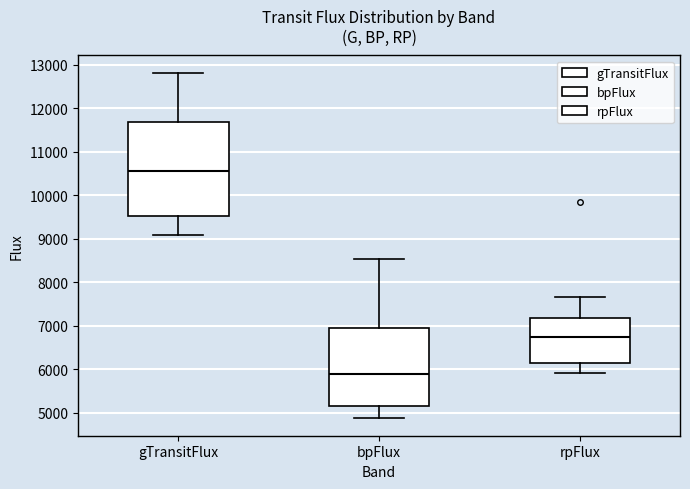

Where does the lower whisker of the box for rpFlux end on the y-axis? The values are not printed on the chart, so give them approximately, as read against the axis.

5900